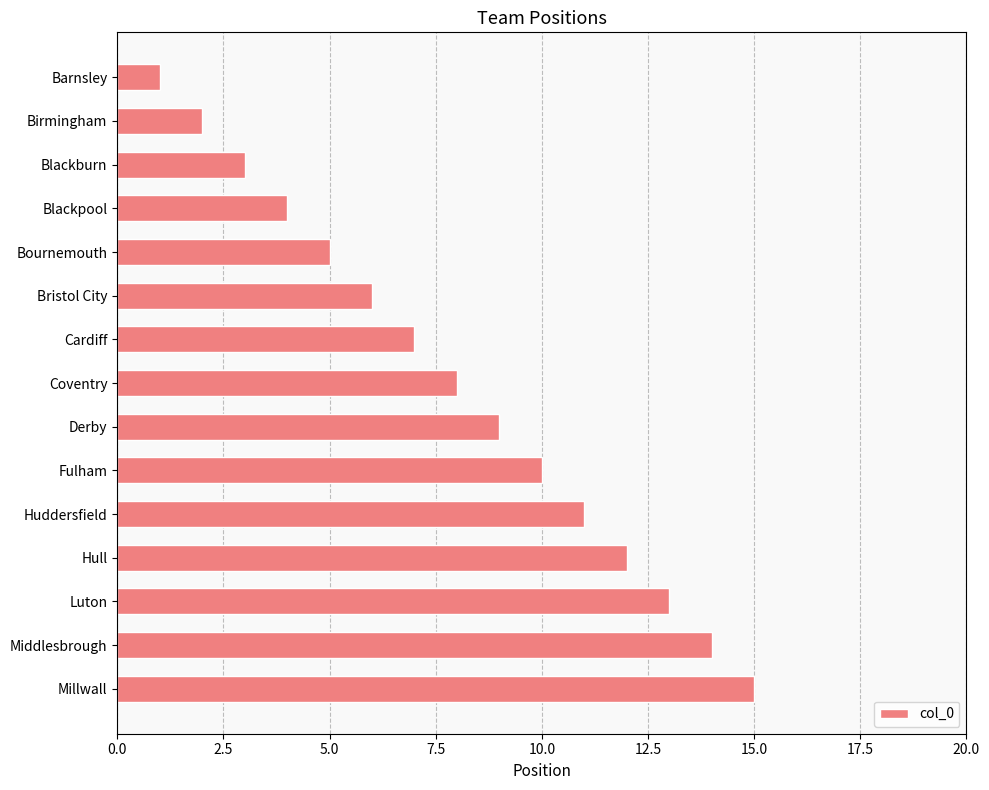

The value at Bournemouth is 5. True or false?

True